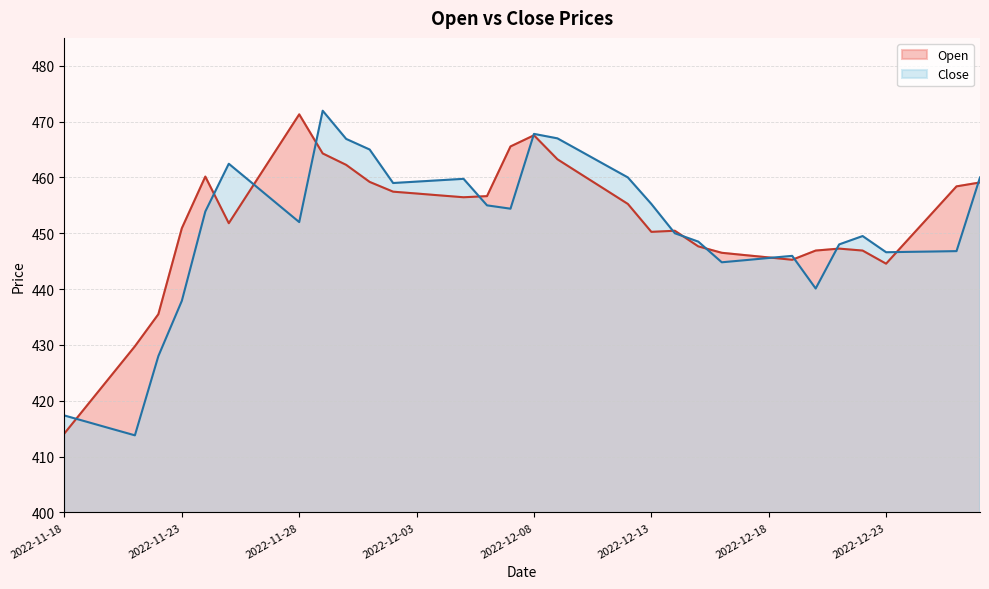

Reading left to right, extract all data points from this chart.

Close: 417.4	416.2	415.0	413.8	428.0	437.9	453.9	462.4	459.0	455.5	452.0	471.9	466.9	465.0	459.0	459.2	459.5	459.8	455.0	454.4	467.8	467.0	464.7	462.3	460.0	455.2	450.0	448.5	444.8	445.2	445.6	445.9	440.1	448.0	449.5	446.6	446.7	446.7	446.8	460.0
Open: 414.1	419.4	424.6	429.8	435.5	450.9	460.1	451.8	458.3	464.8	471.3	464.3	462.2	459.2	457.4	457.1	456.8	456.4	456.6	465.6	467.6	463.2	460.6	457.9	455.2	450.2	450.4	447.6	446.5	446.1	445.7	445.2	446.9	447.2	446.9	444.6	449.2	453.8	458.4	459.1